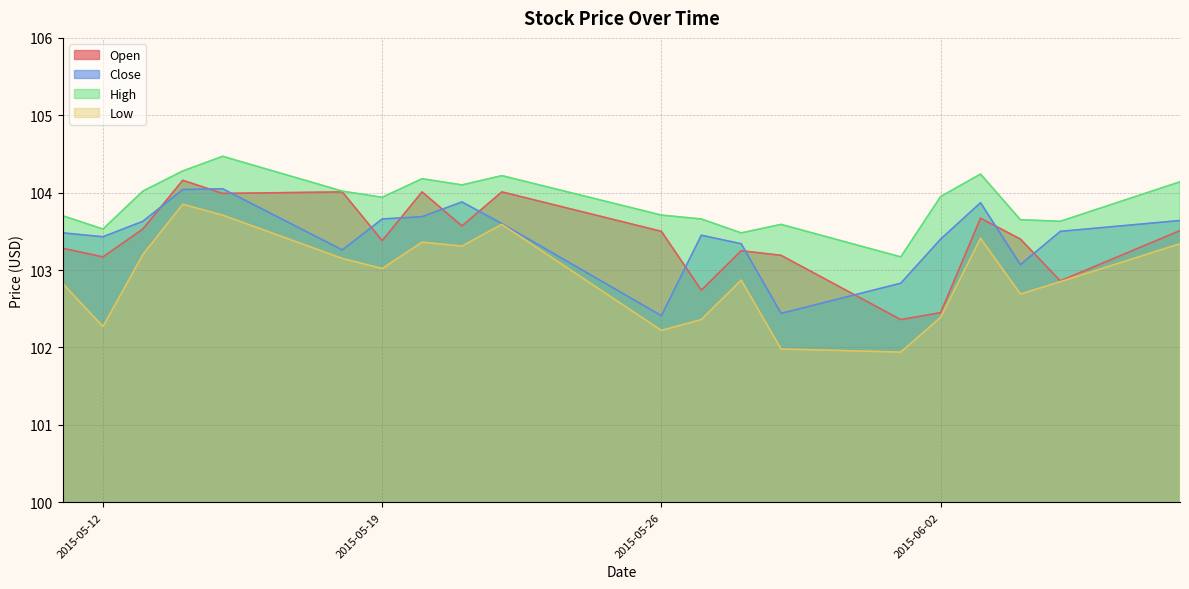

True or false: High has a value of 43.7 at 2015-05-19.

False